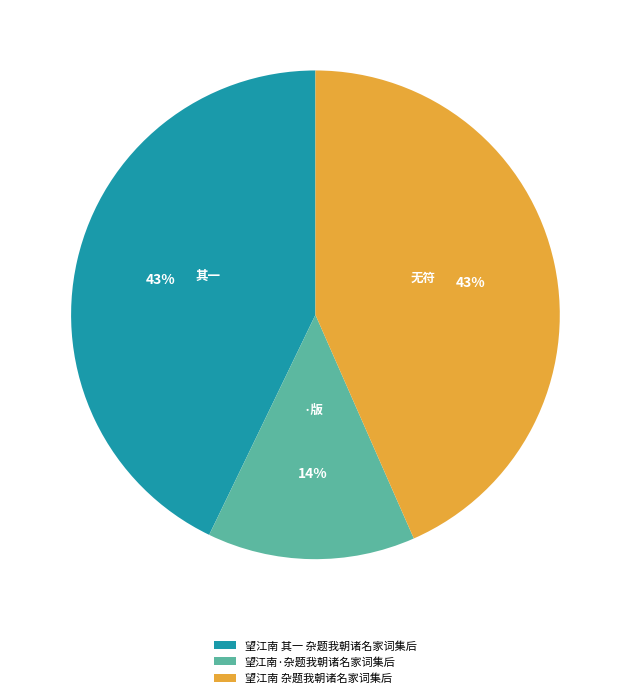

Is 望江南 杂题我朝诸名家词集后 the majority of the pie?

No